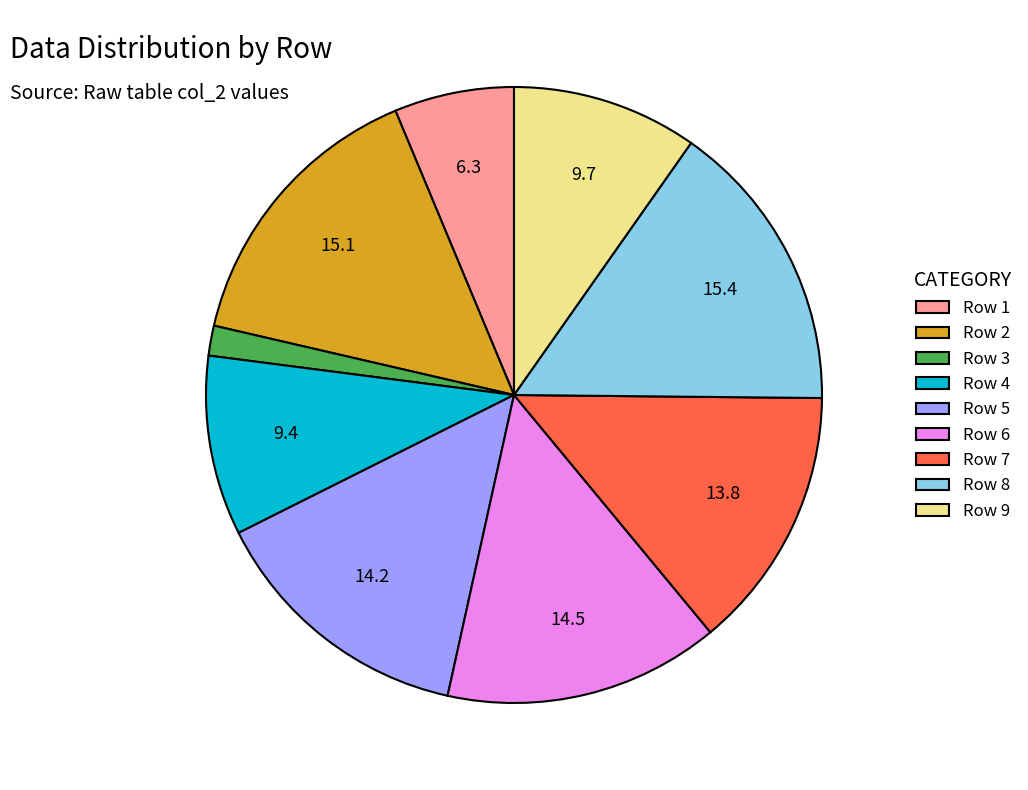

Which slice is the smallest?

Row 3